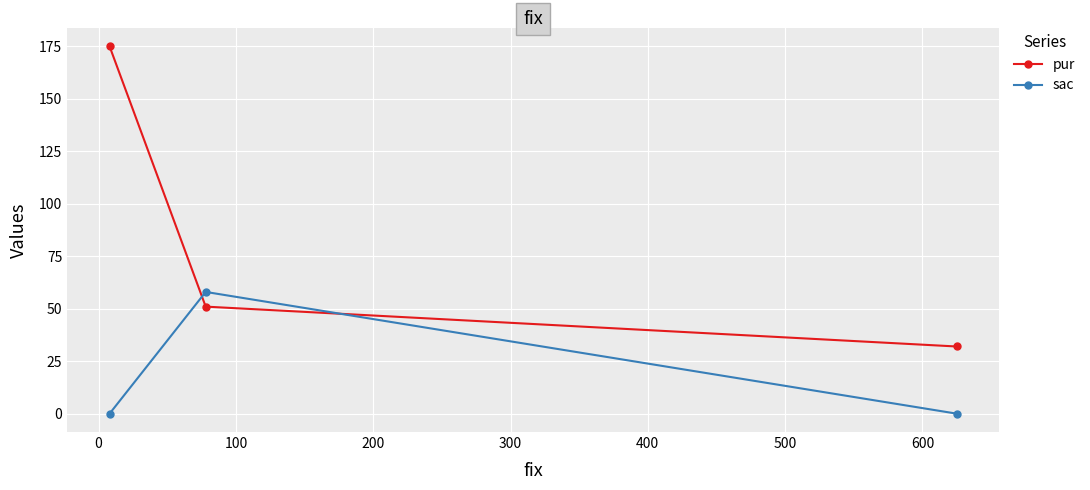

What is the highest value of the sac series?

58